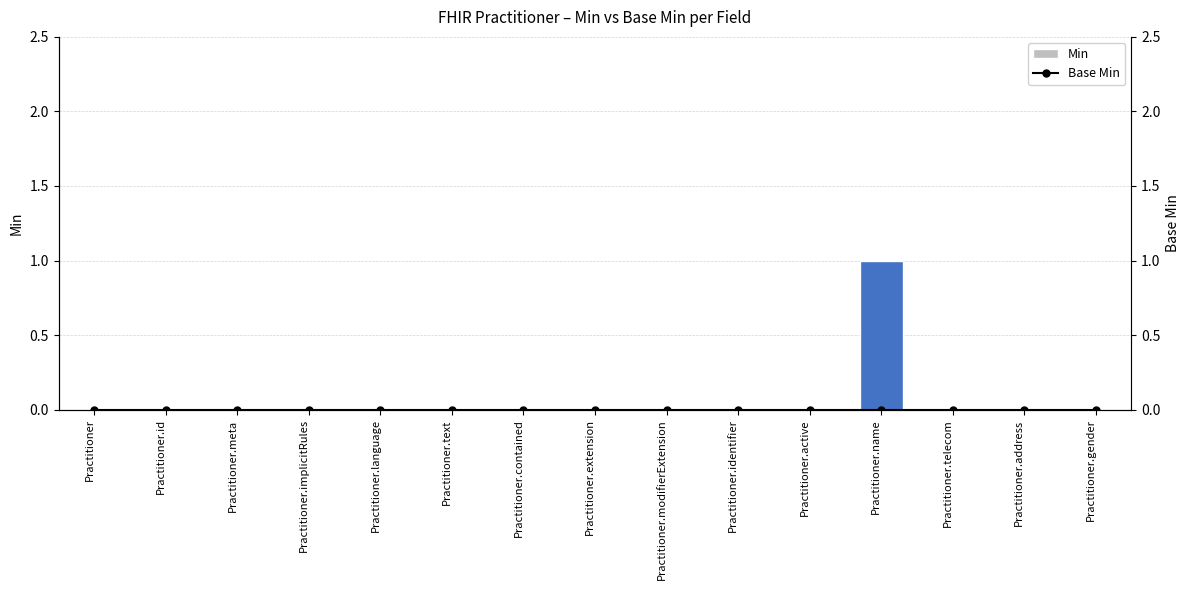

How many data points does each series have?

15